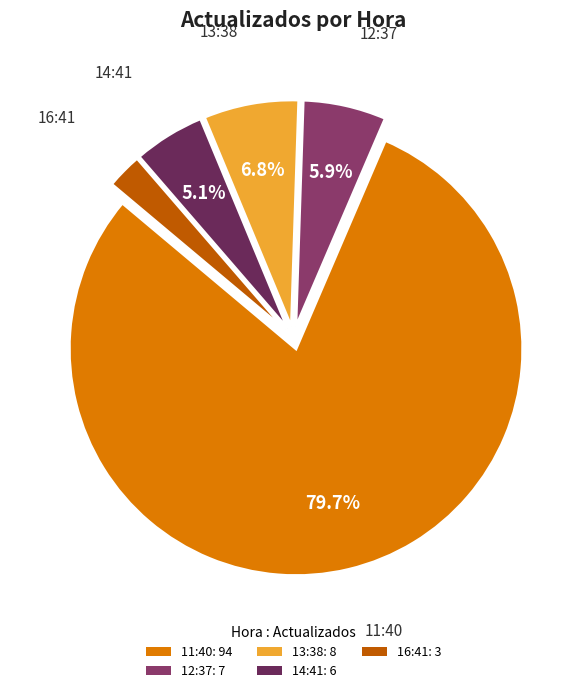

Is it true that 11:40 is 80% of the pie?

True